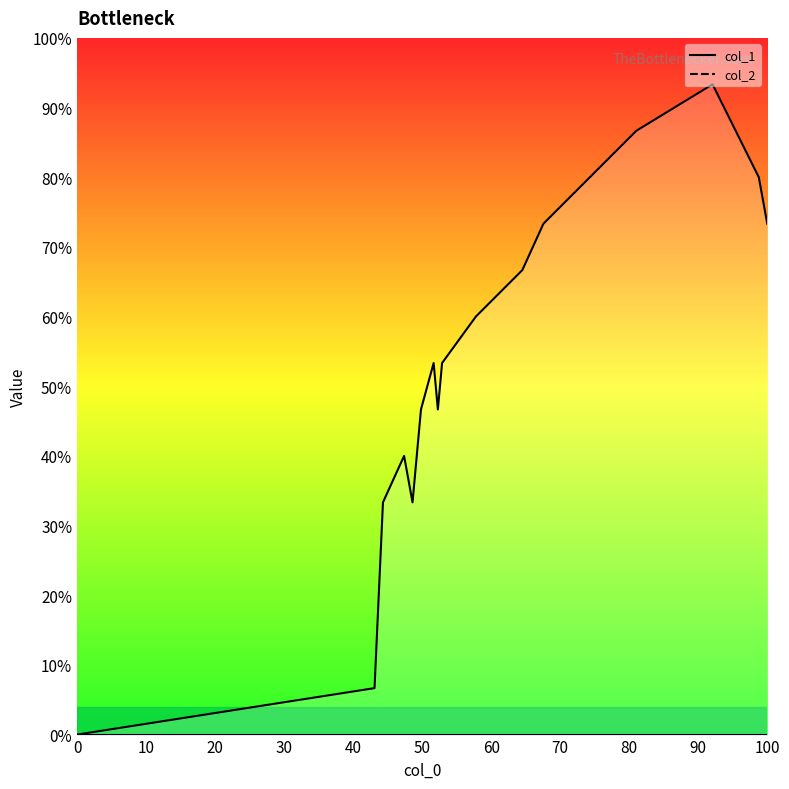

Count the number of data series in this chart.

2